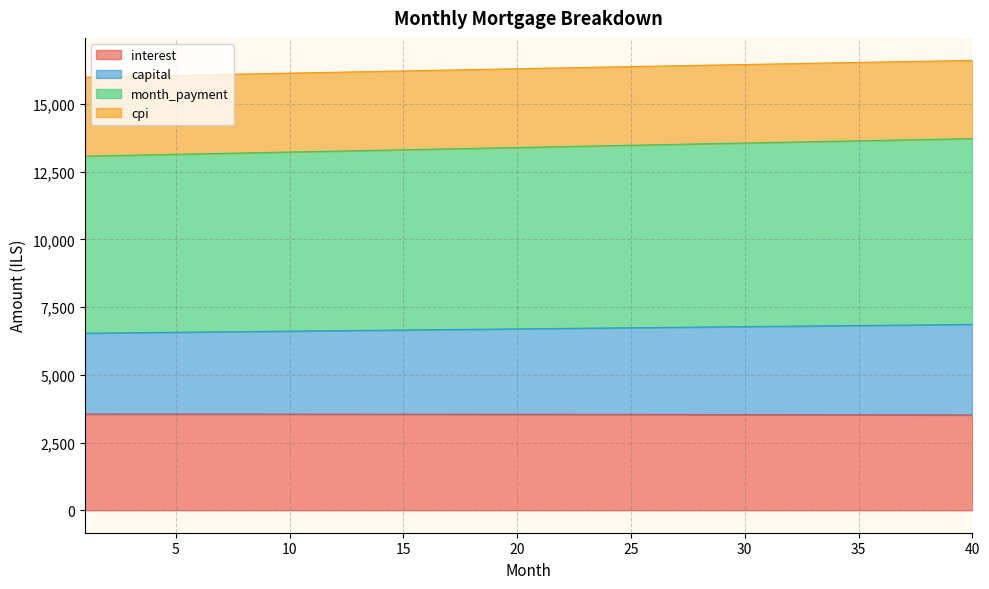

What is the value of the month_payment point at the 35th from the left?

13640.9